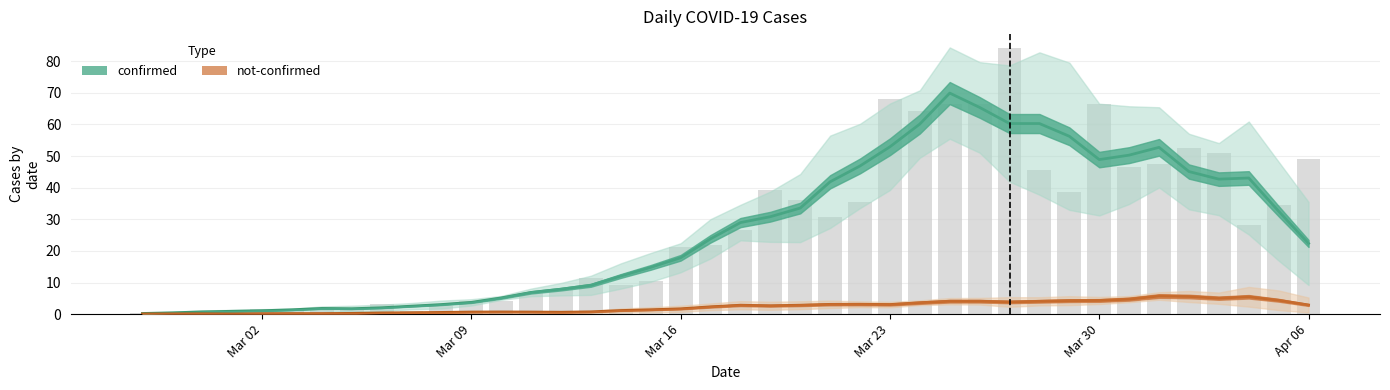

What is the difference between the maximum and minimum values in the not-confirmed series?

5.7